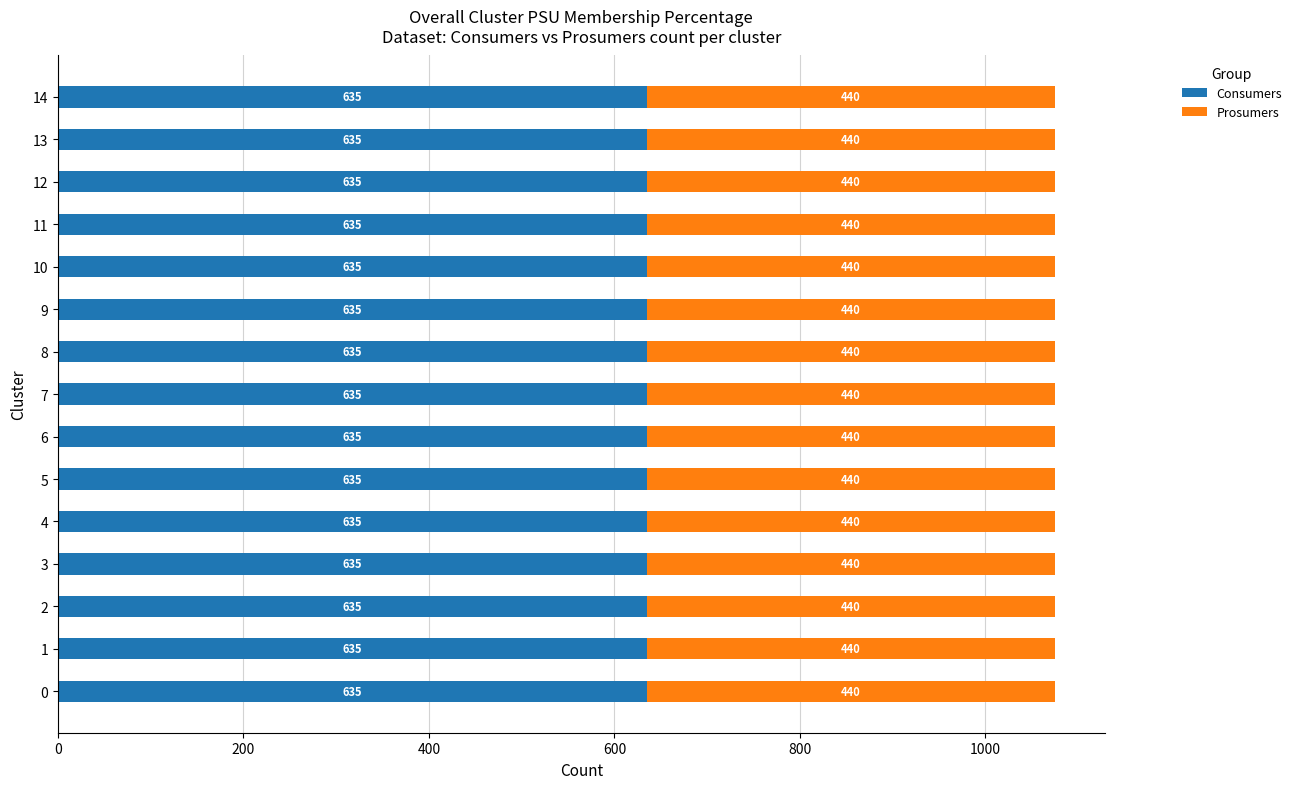

What is the total value across all series at 2?

1075